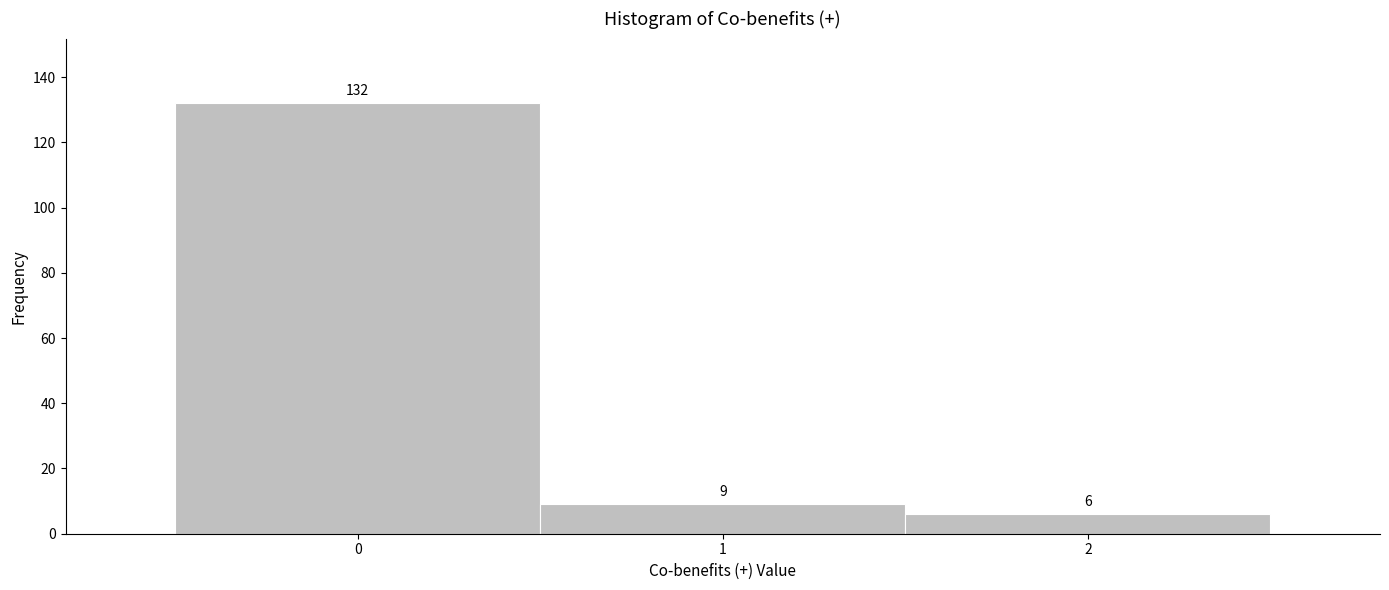

Which range on the x-axis has the tallest bar?

-0.5 to 0.5